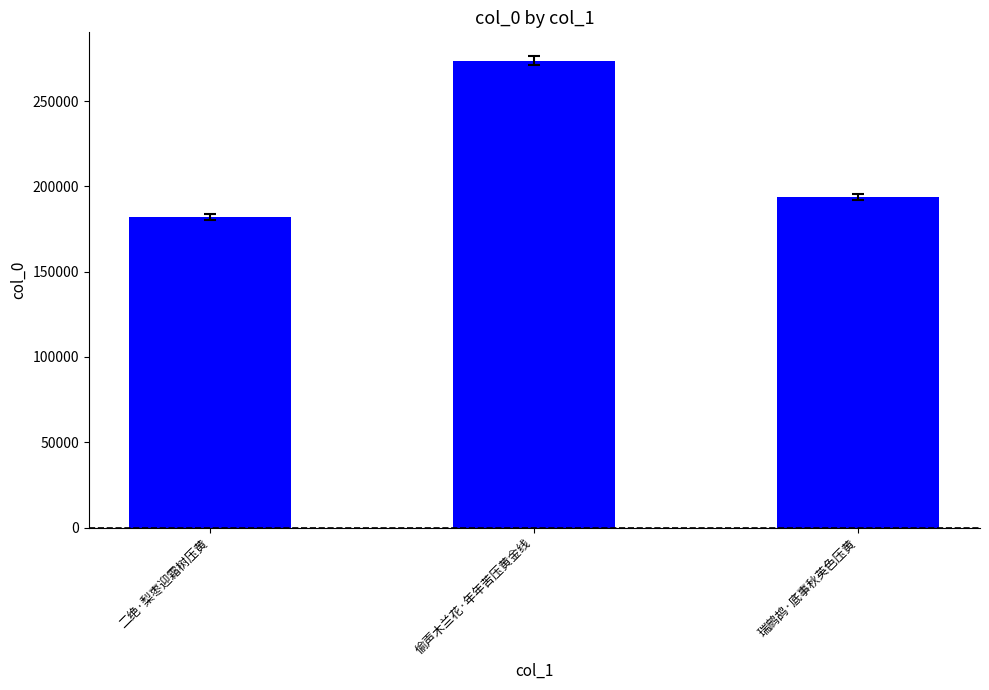

How many distinct data groups are displayed?

1